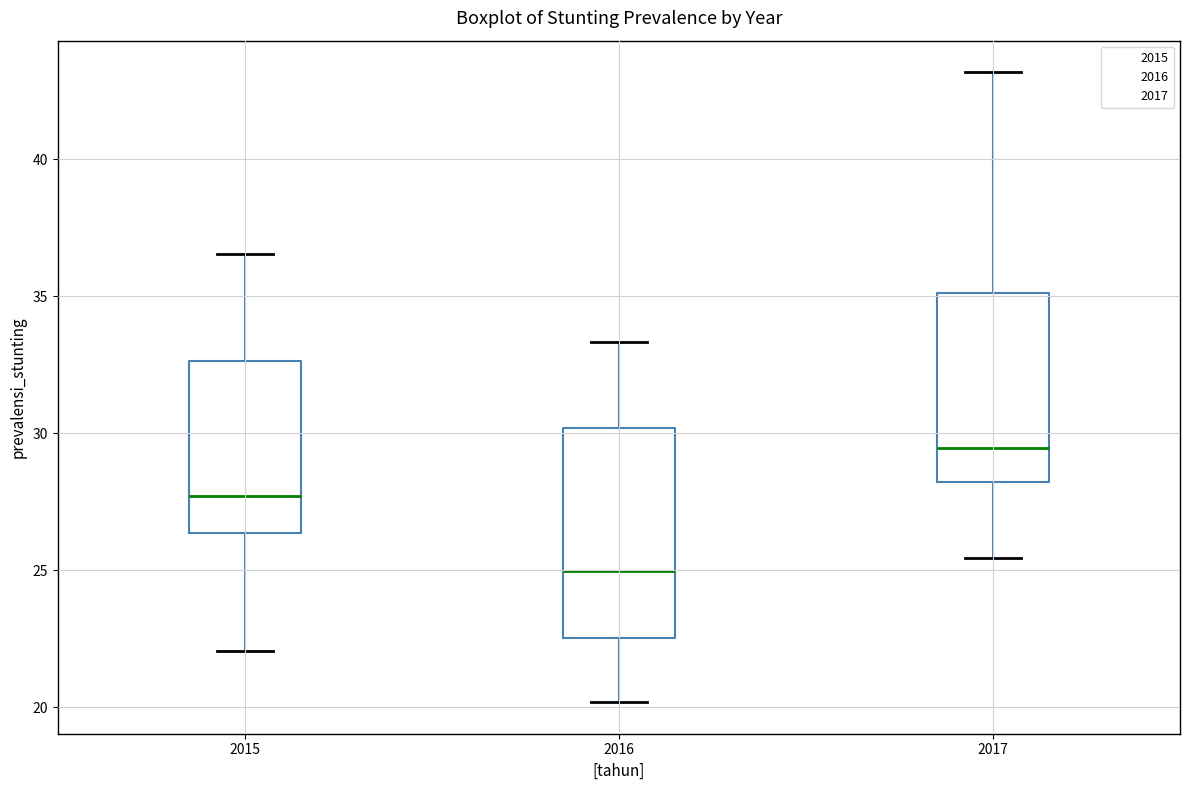

Which box has the lowest median line?

2016